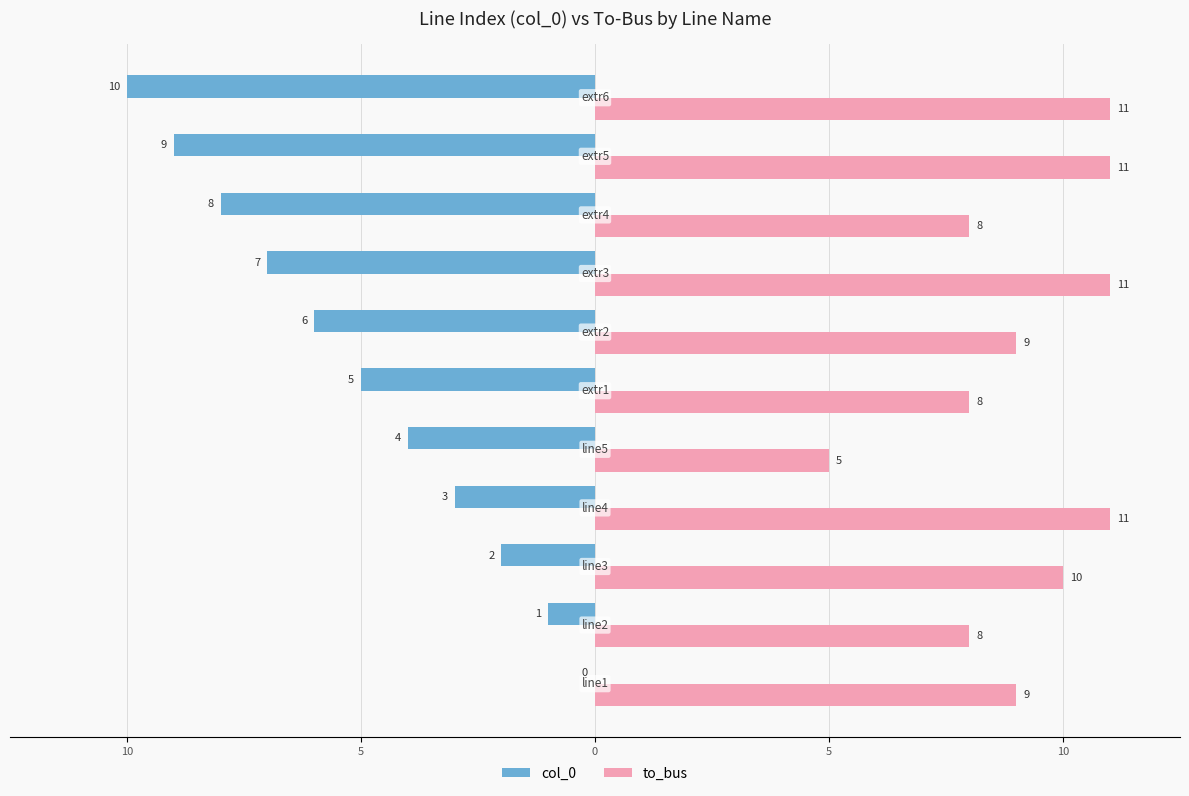

What are all the series names shown in the legend?

col_0, to_bus